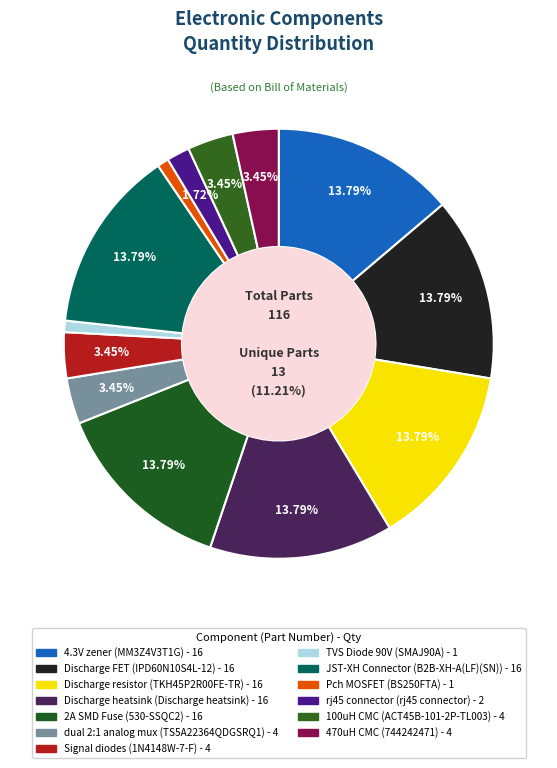

Count the number of slices in the pie.

13